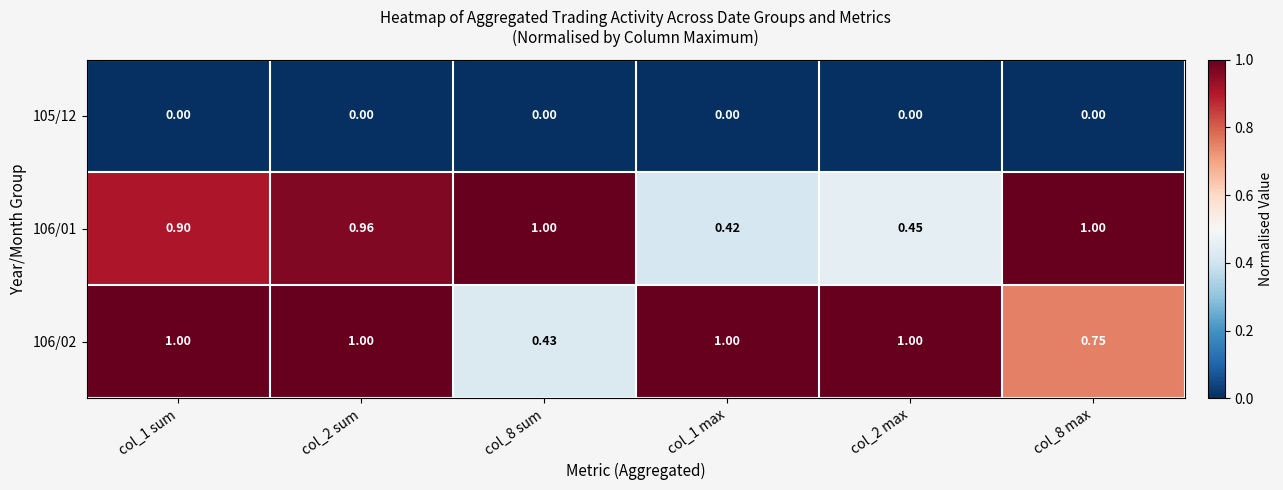

What is the spread (max minus min) of values at col_1 sum?

1.0